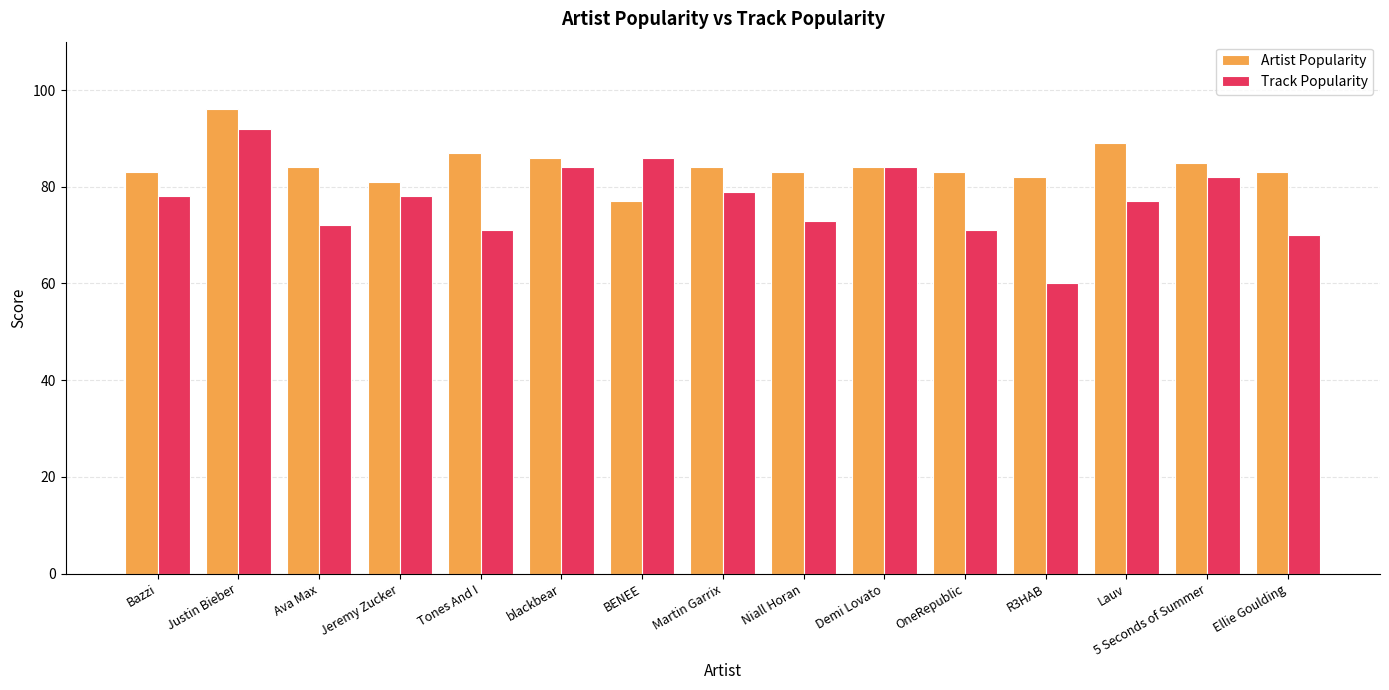

What is the value of the Track Popularity bar at the 12th from the left?

60